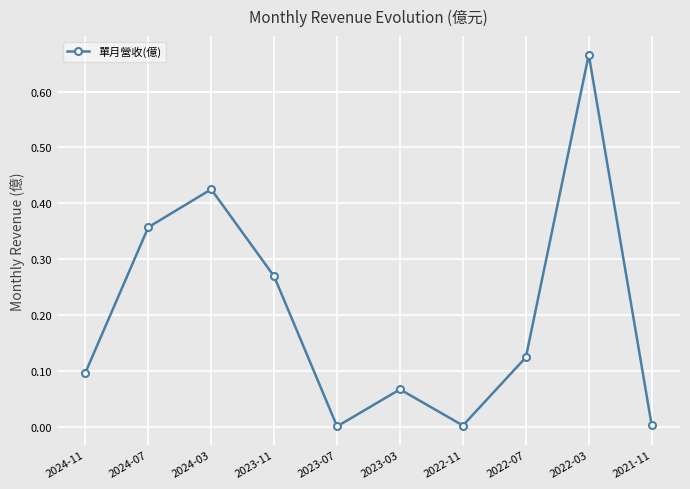

How many lines are shown in the chart?

1